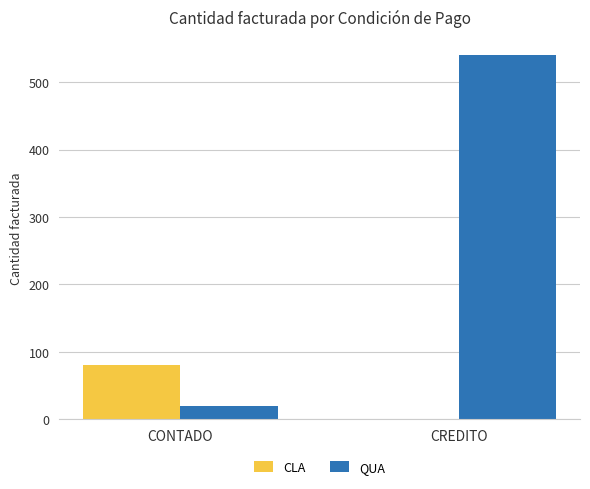

At which category is the sum across all series the highest?

CREDITO